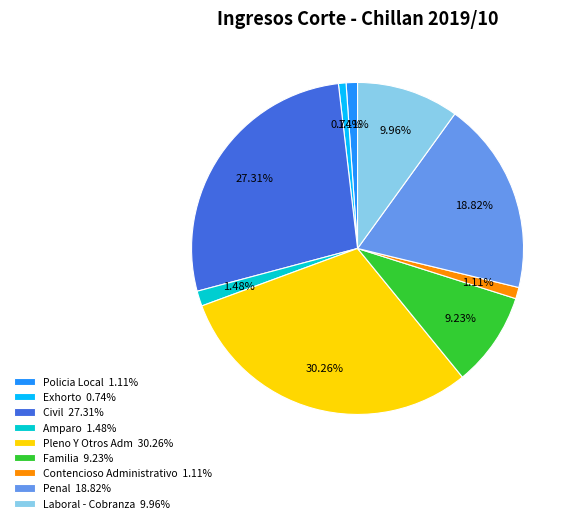

True or false: Penal accounts for 19% of the total.

True